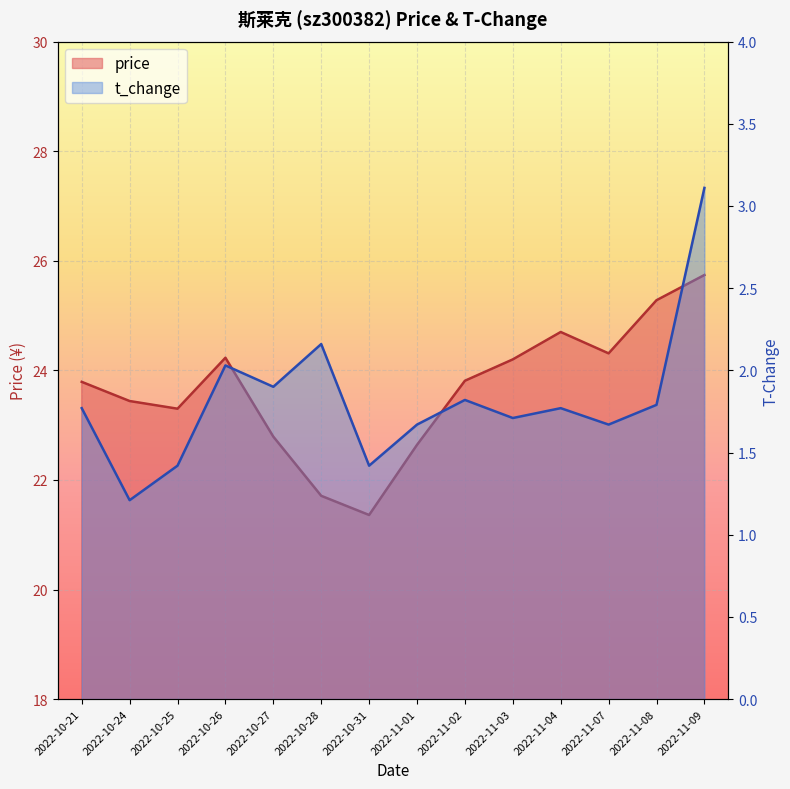

List the series in order of their peak value, highest first.

price, t_change